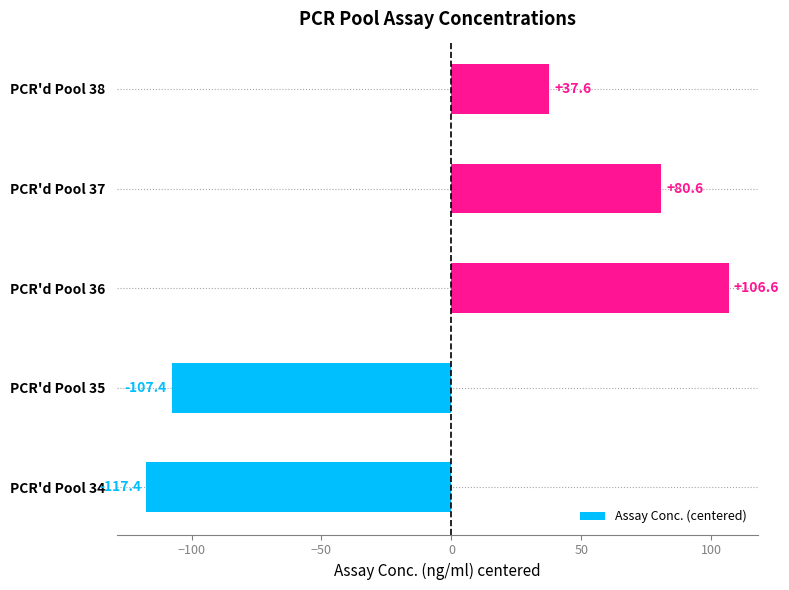

Count the number of values greater than 37.

3